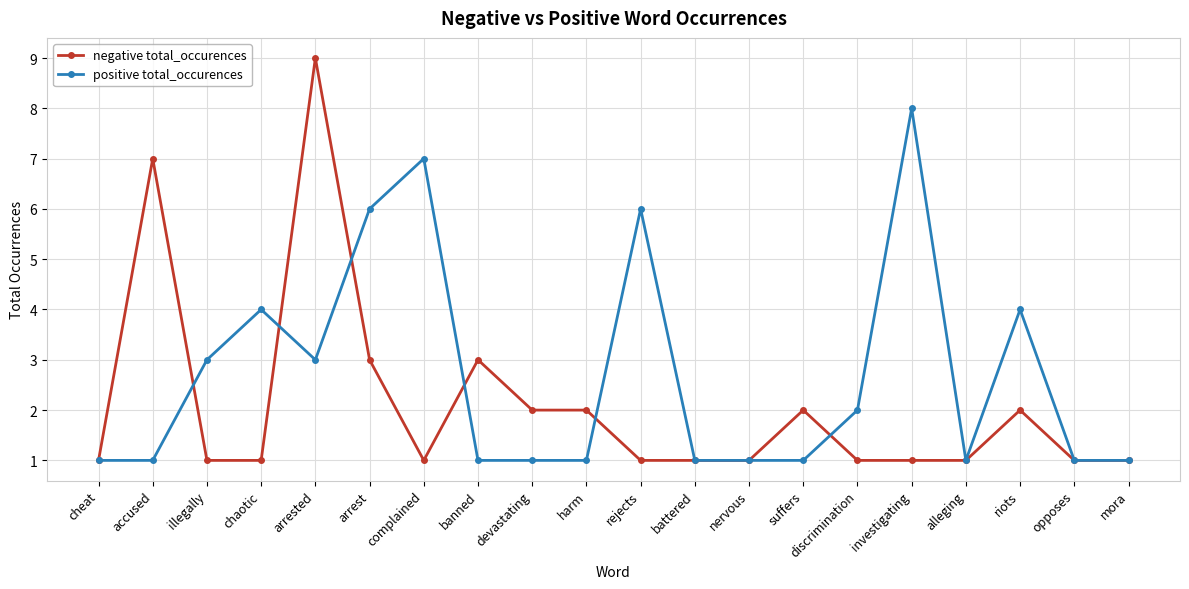

Is this an area chart (filled region under the line)?

No